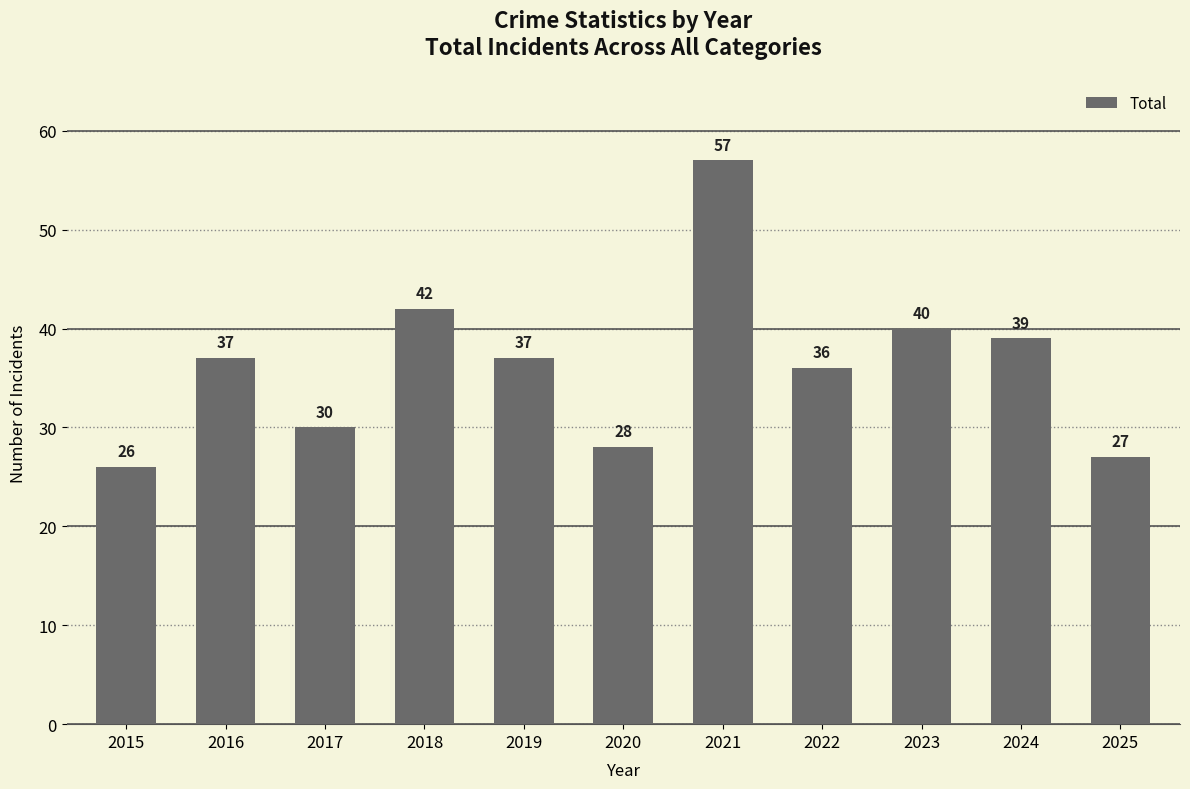

What is the sum of the values at 2021 and 2019?

94